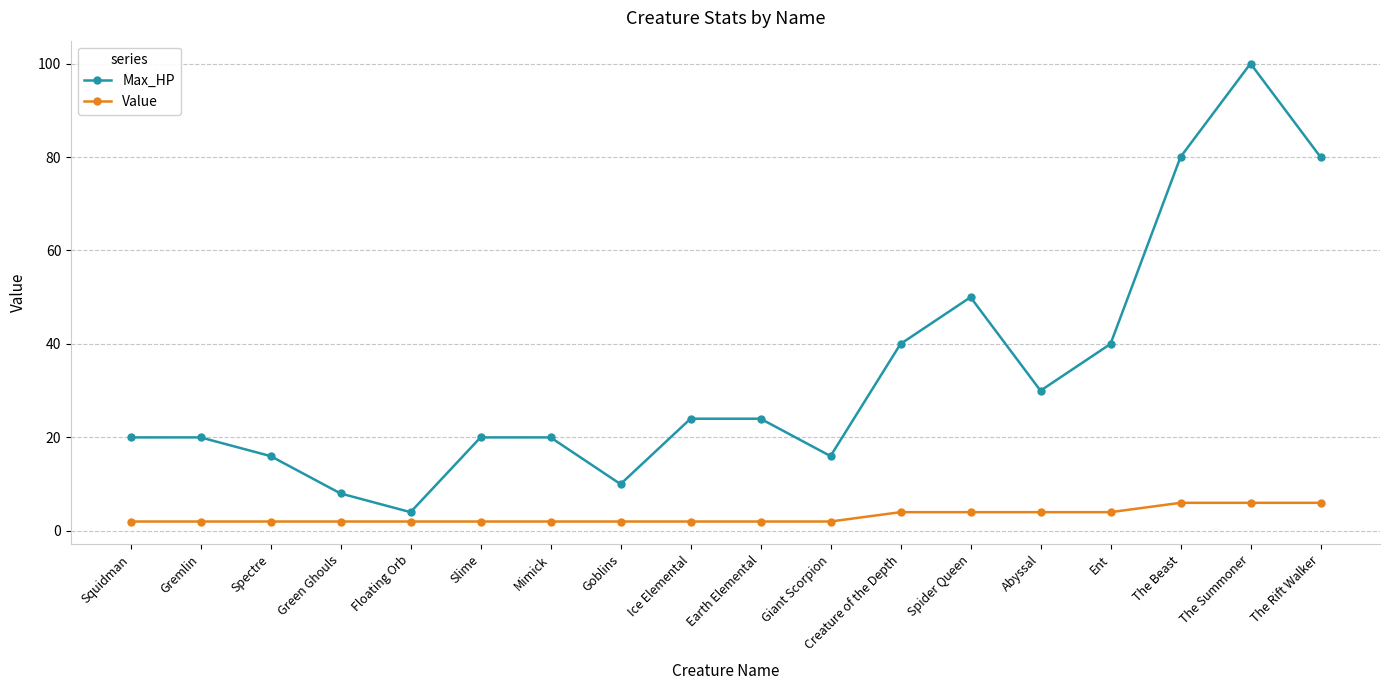

At which category is the sum across all series the highest?

The Summoner